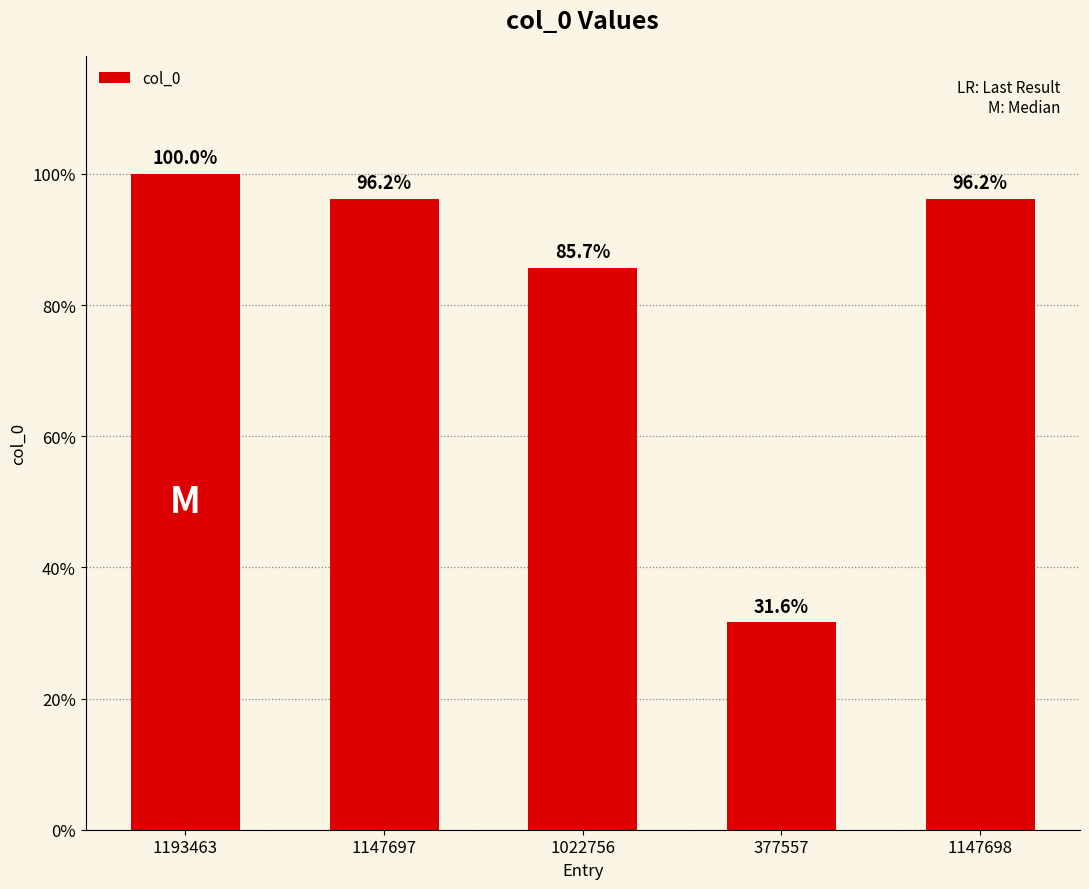

Rank the categories by value from highest to lowest.

1193463, 1147698, 1147697, 1022756, 377557